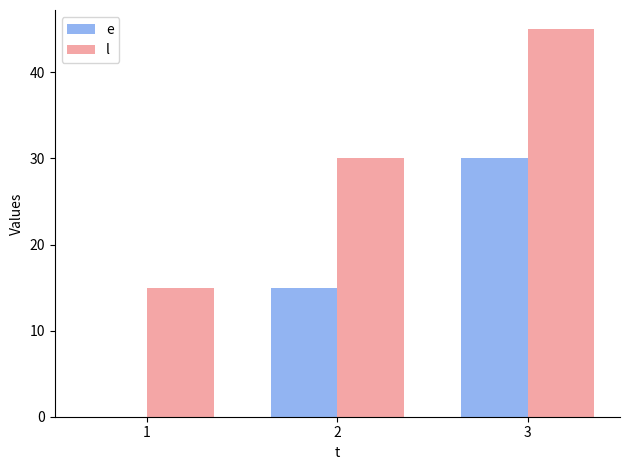

Which label corresponds to the largest value in the chart?

3